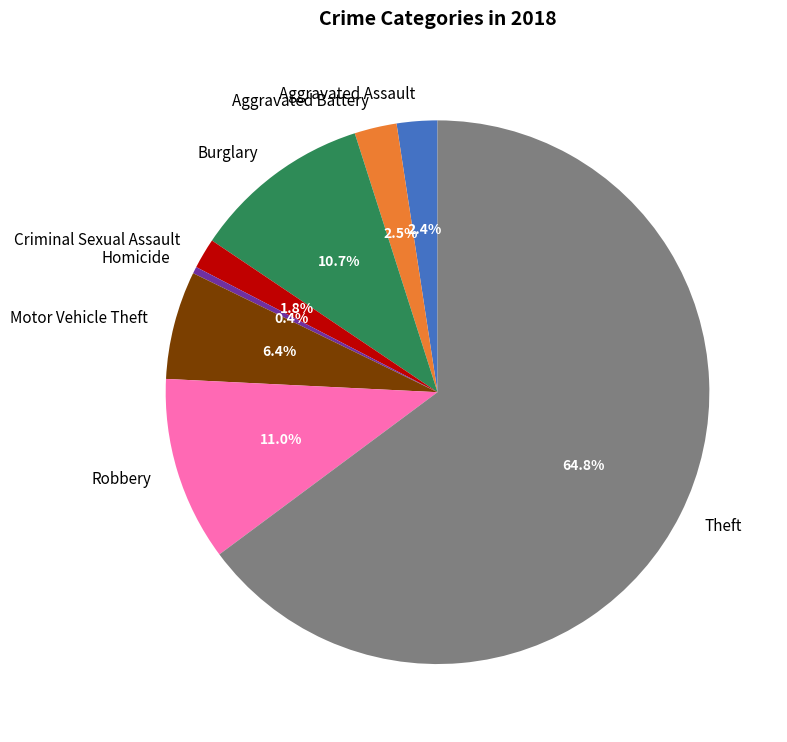

Does any single category account for the majority?

Yes